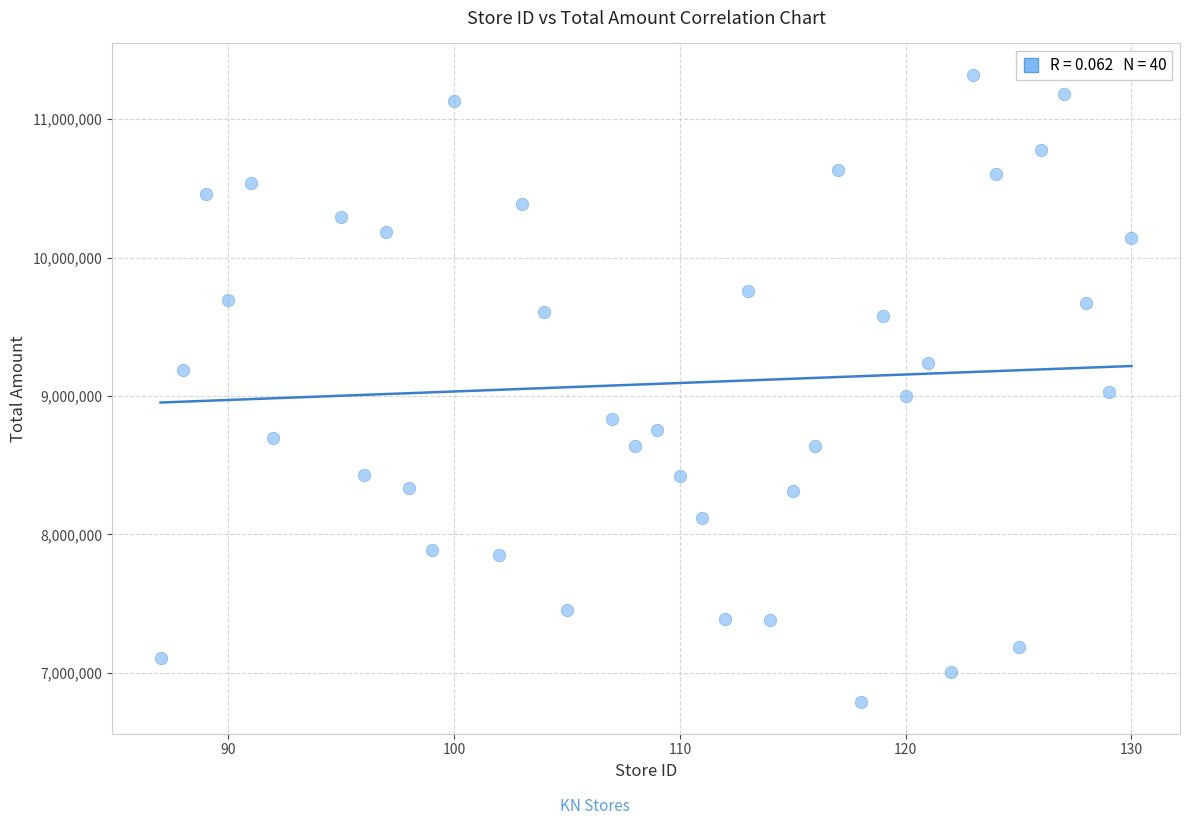

What is the range of Y values (max minus min)?

4533360